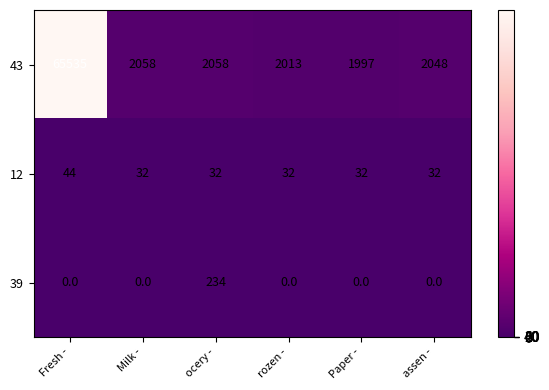

Reading right to left, what are all the values shown in this chart?

43: 2048	1997	2013	2058	2058	65535
12: 32	32	32	32	32	44
39: 0	0	0	234	0	0